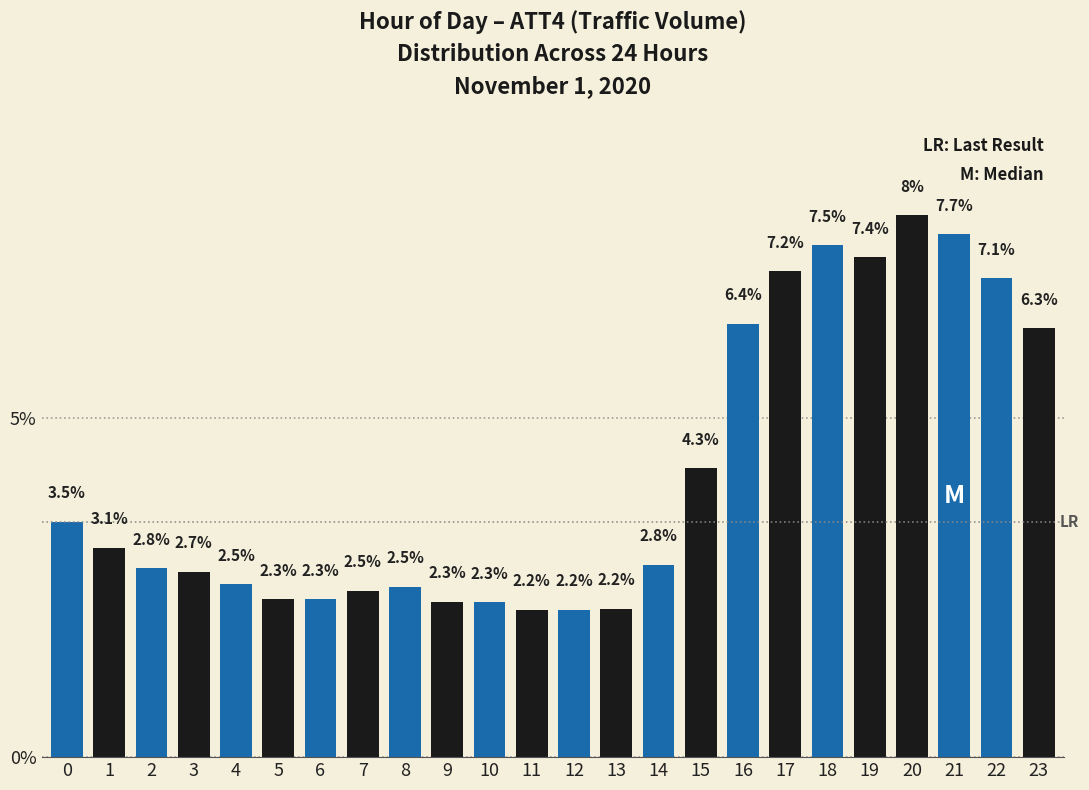

Reading right to left, extract all data points from this chart.

6.3	7.1	7.7	8.0	7.4	7.5	7.2	6.4	4.3	2.8	2.2	2.2	2.2	2.3	2.3	2.5	2.5	2.3	2.3	2.5	2.7	2.8	3.1	3.5